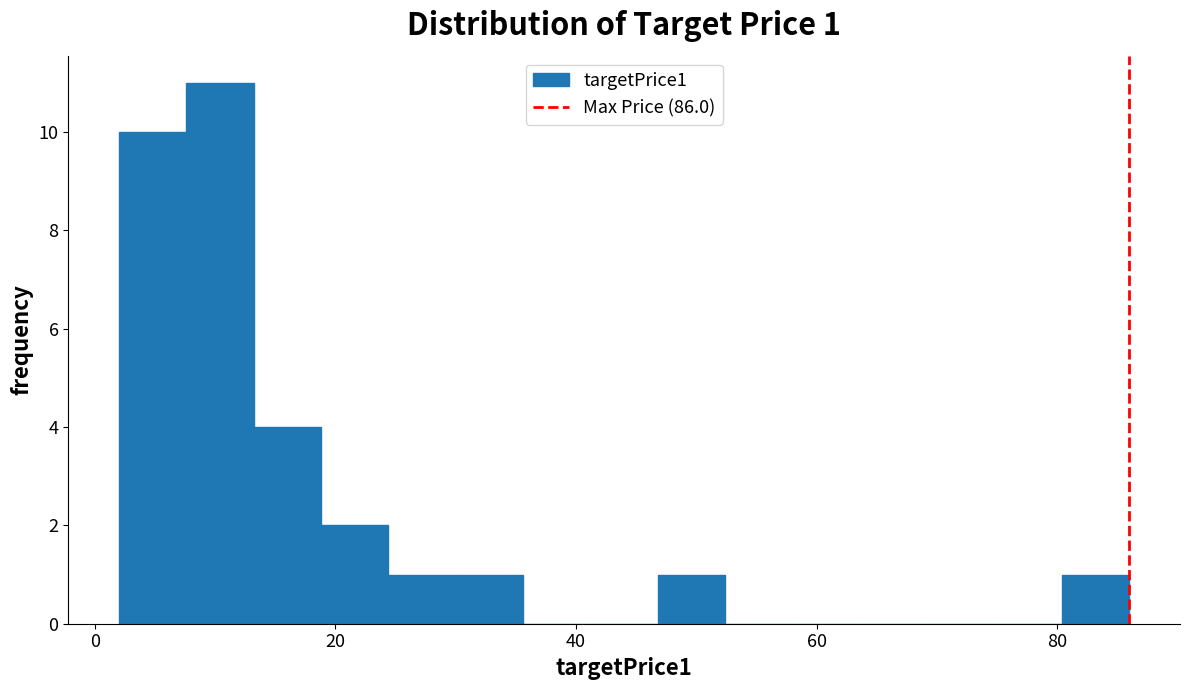

Around what value on the x-axis is the tallest bar? Give the approximate position of its centre, as read against the axis.

10